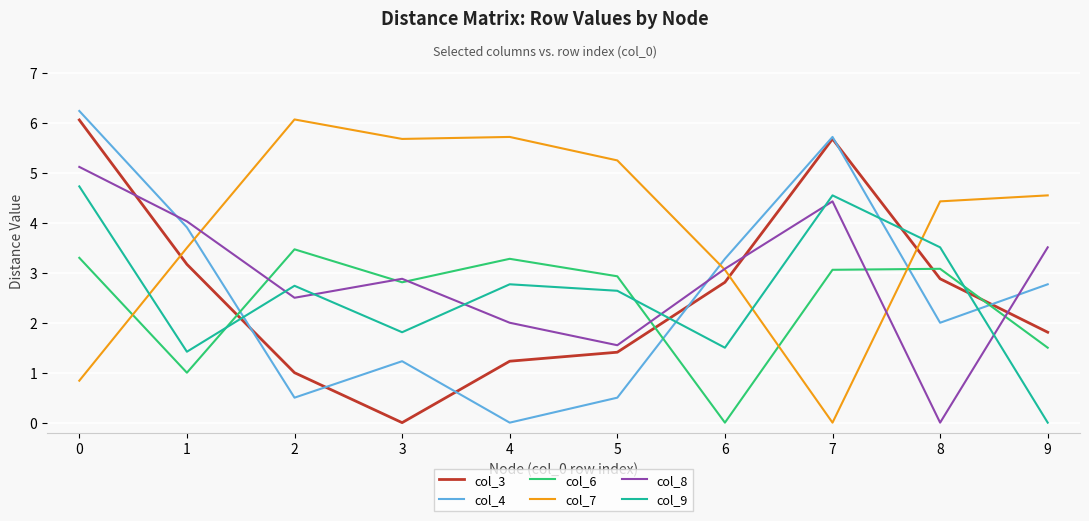

What is the difference between the col_7 values at 1 and 4?

2.2